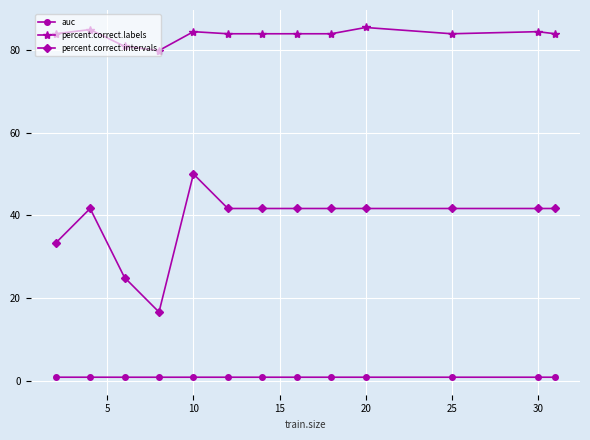

What is the sum of all percent.correct.labels values?

1086.4